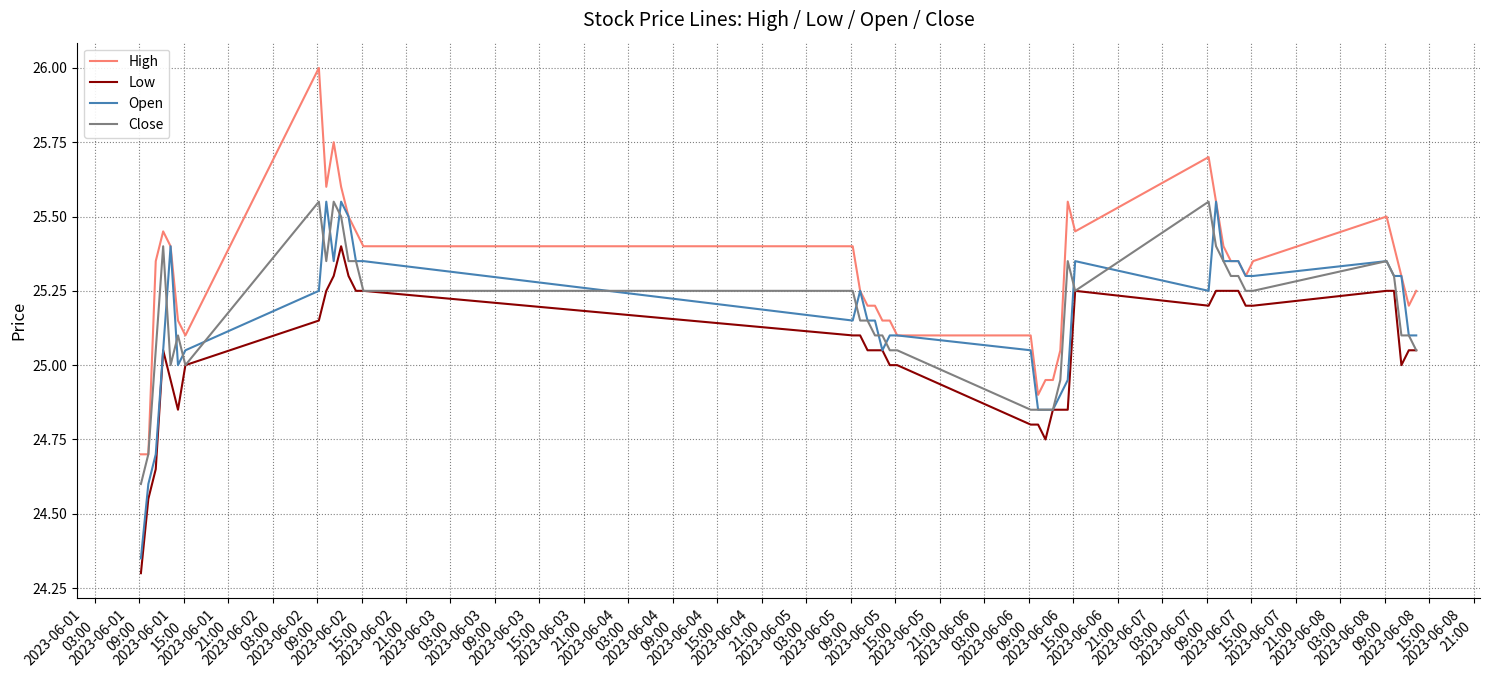

What is the smallest value displayed?

24.3